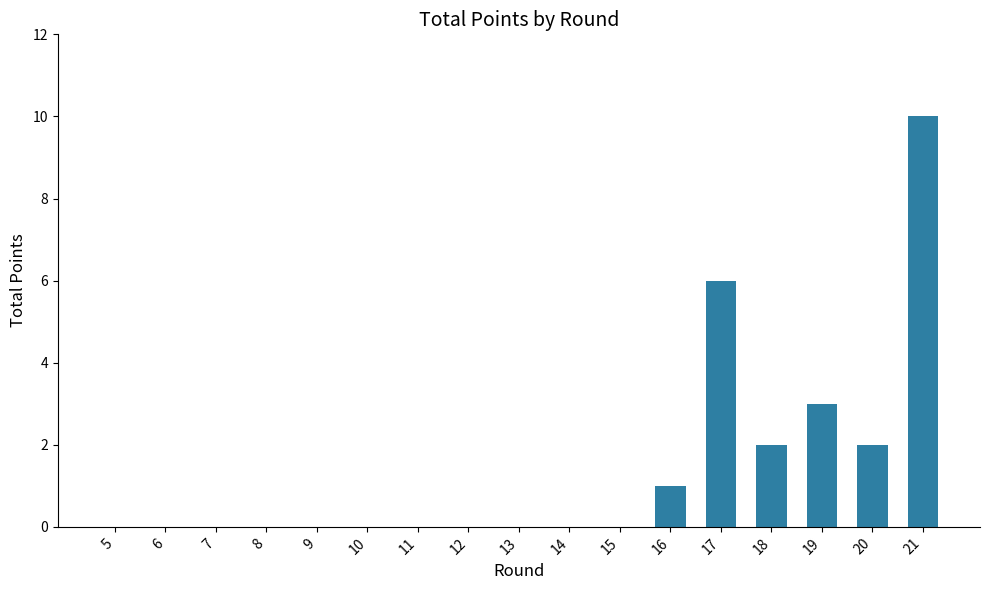

At which category does the chart reach its peak across all series?

21